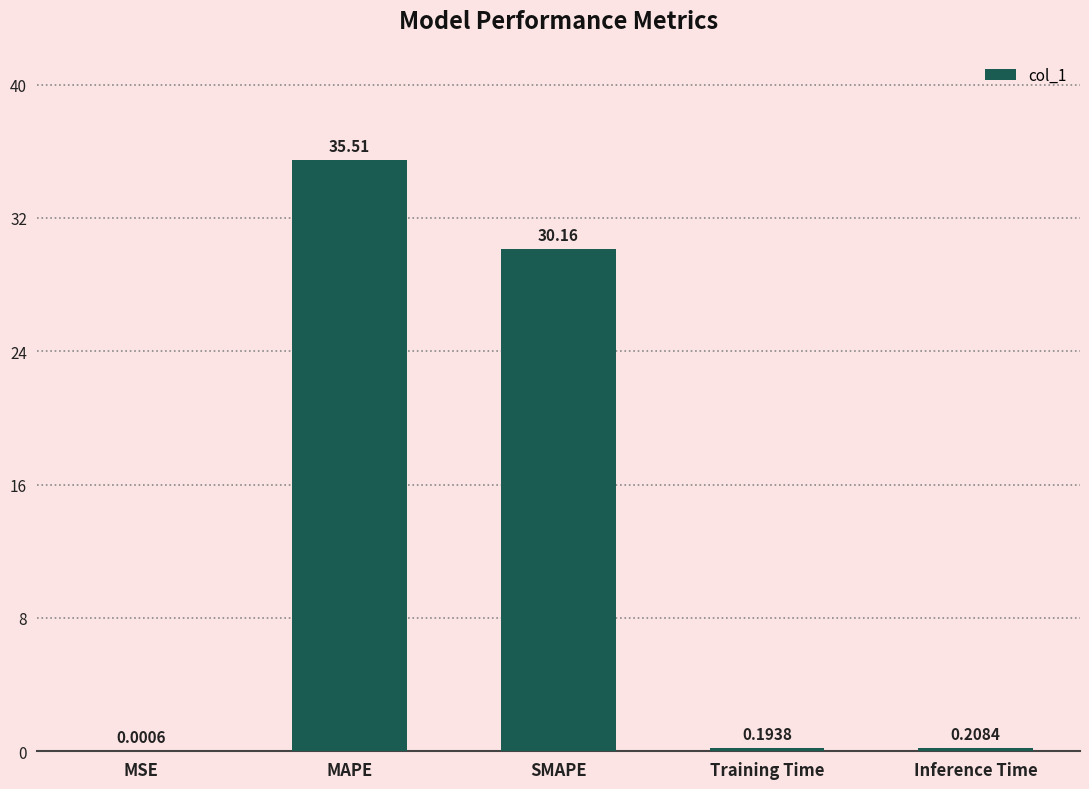

The value at MAPE is 62.8. True or false?

False